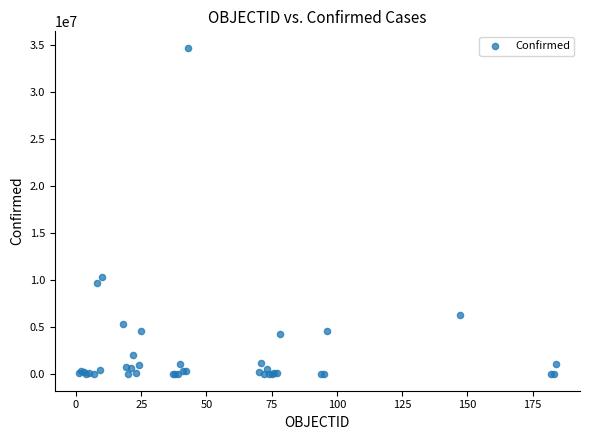

What Y value in the scatter plot is closest to 17373735?

10308168